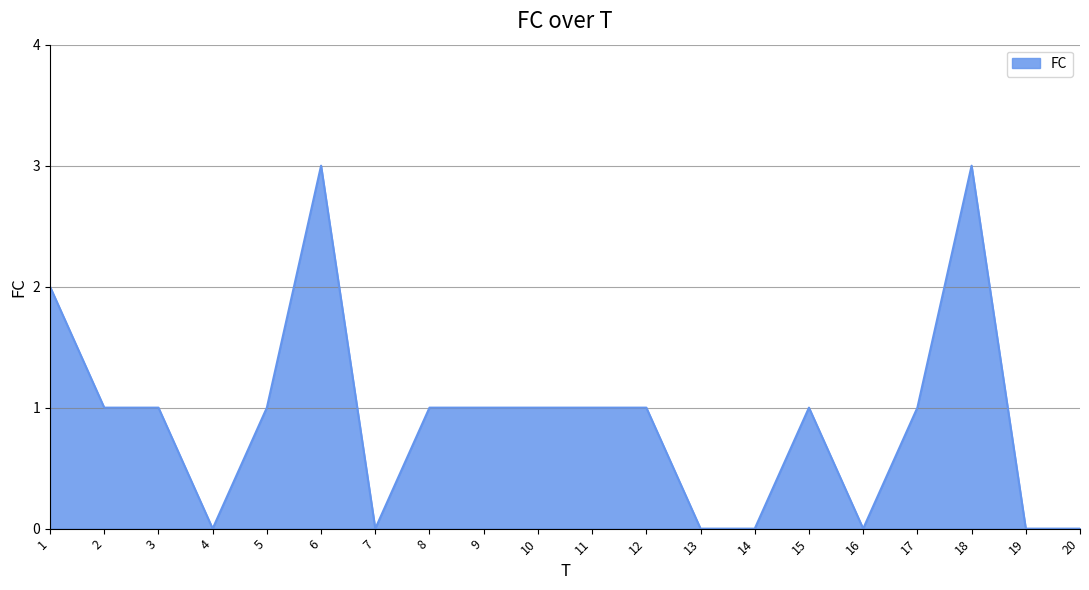

What is the maximum value shown in the chart?

3